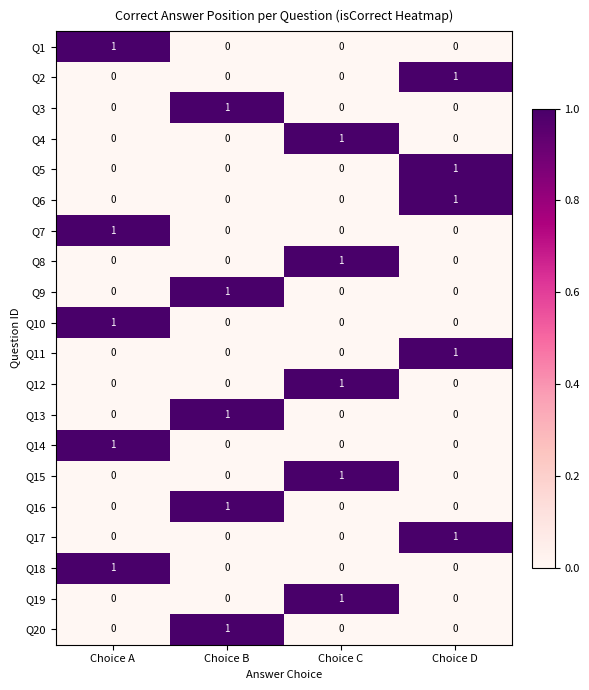

How many Q16 values are between 0 and 1?

4